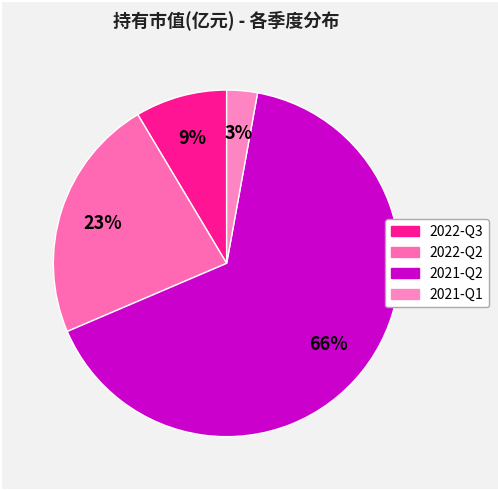

What percentage is the 2022-Q2 slice, to the nearest percent?

23%